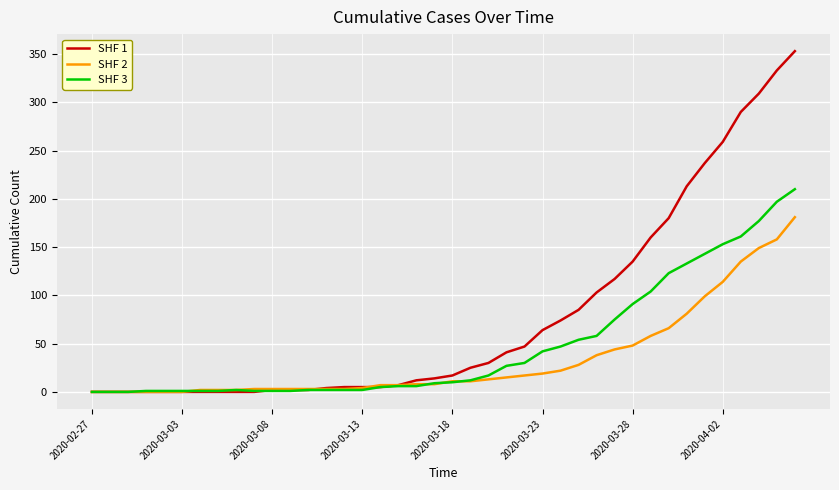

What is the greatest value displayed?

353